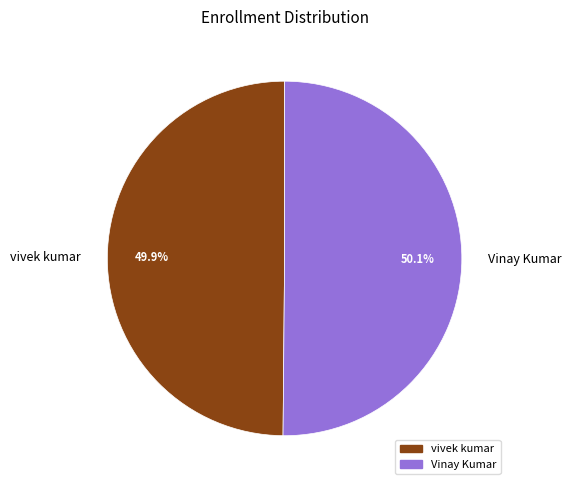

Count the number of slices in the pie.

2